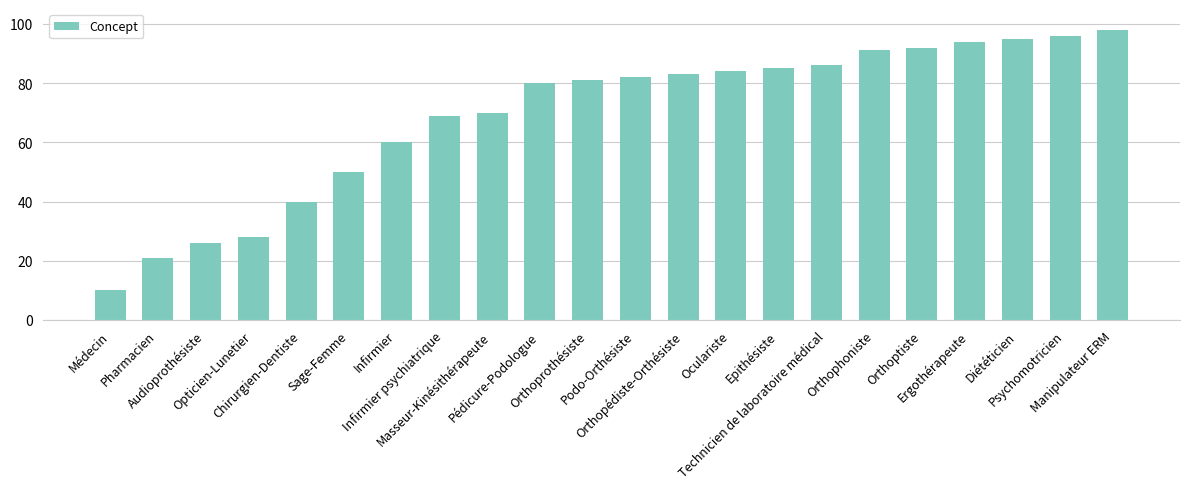

What is the difference between the second highest and minimum values?

86